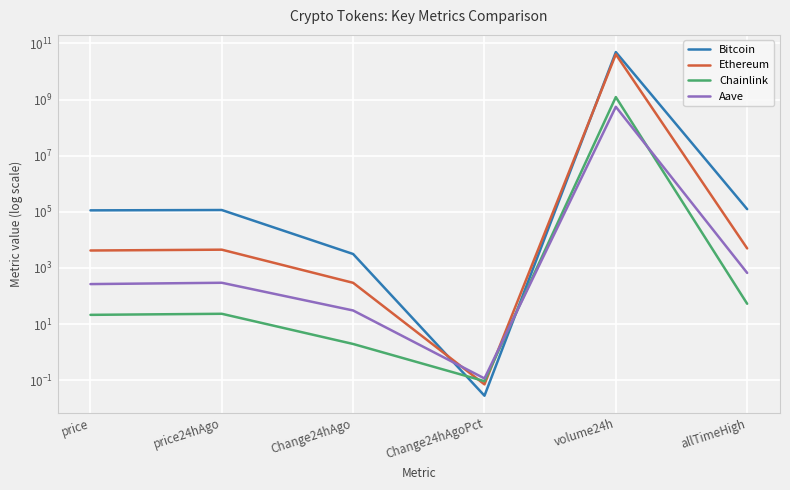

At how many categories does at least one series exceed 601815374?

1